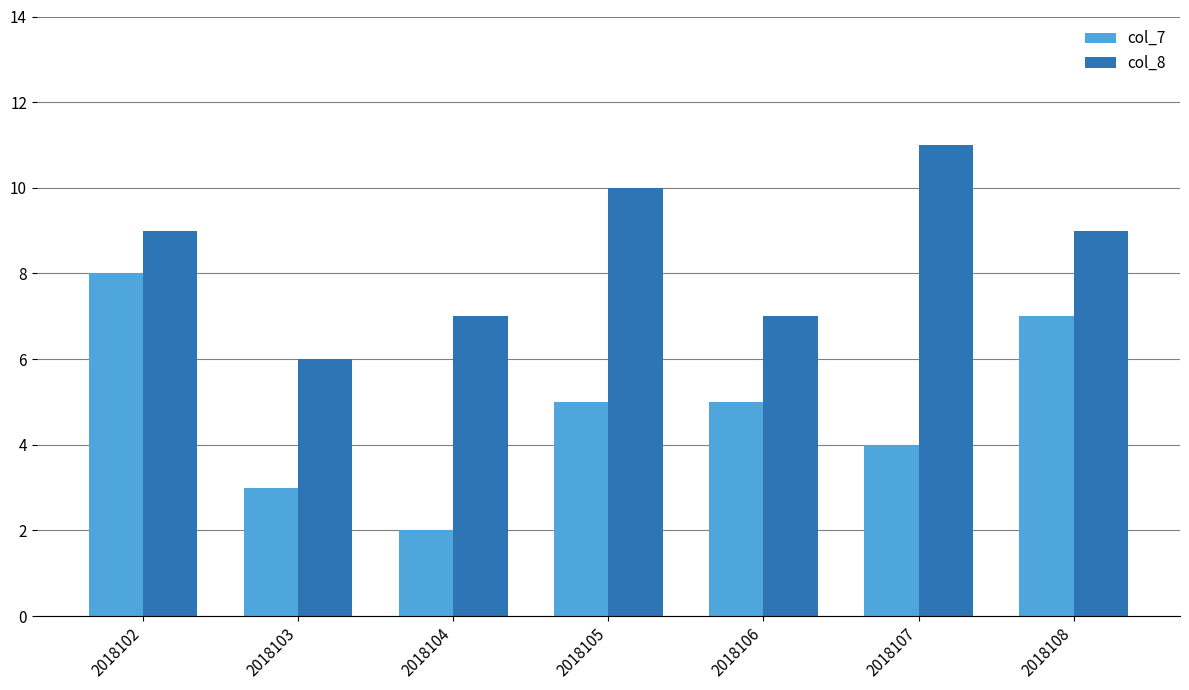

Rank the series by their maximum value, from lowest to highest.

col_7, col_8